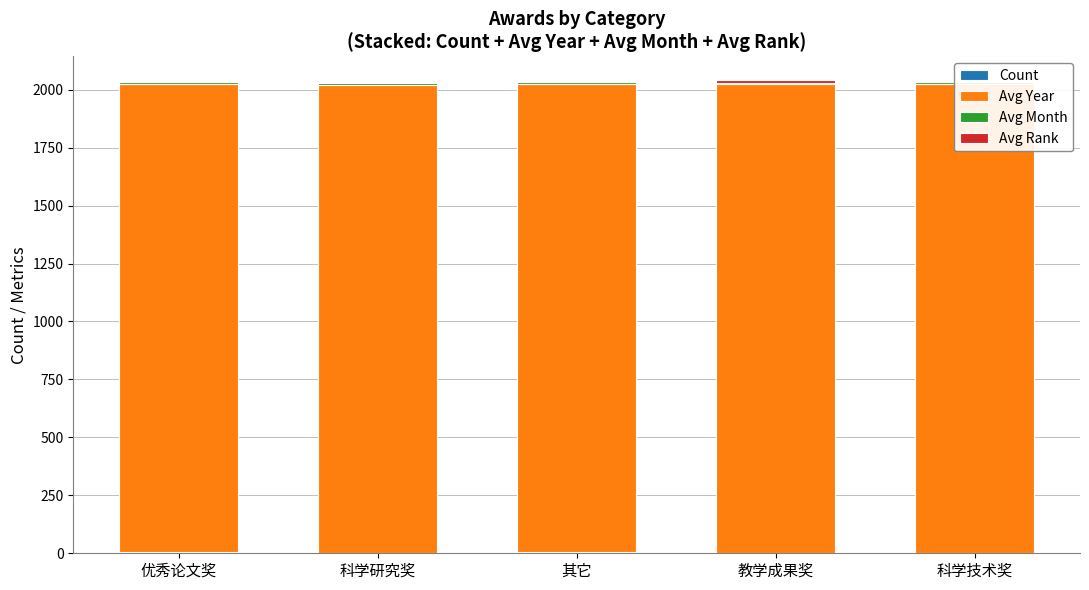

Is it true that Count equals 1 at 科学技术奖?

True